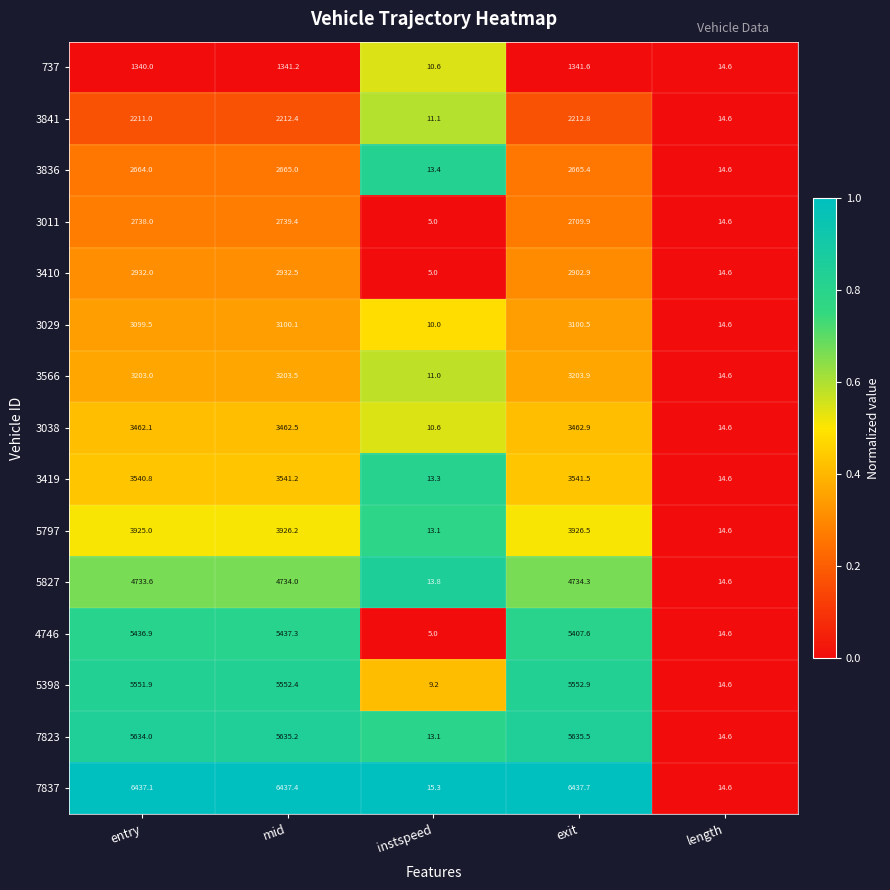

Which label corresponds to the largest value in the chart?

exit